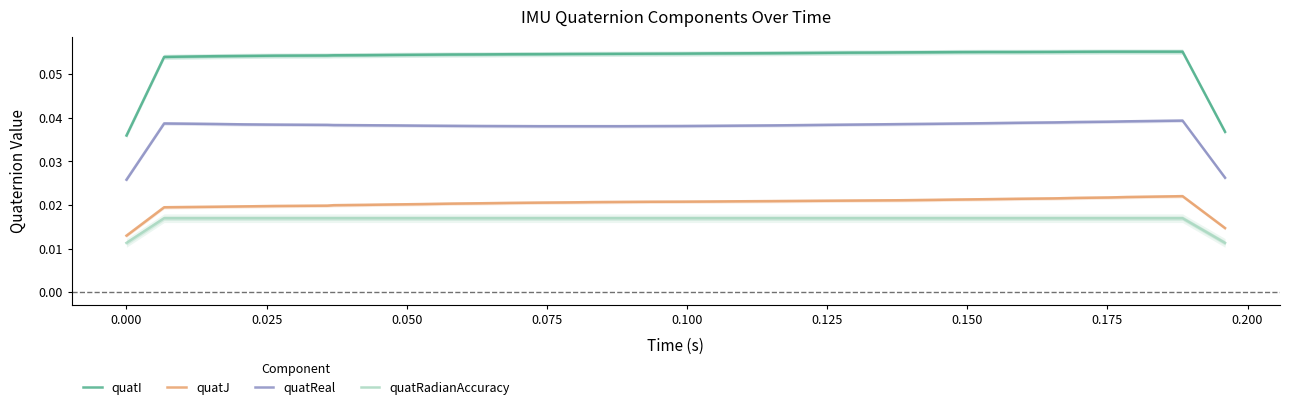

Reading right to left, transcribe all the data shown in this chart.

quatI: 0.0	0.1	0.1	0.1	0.1	0.1	0.1	0.1	0.1	0.1	0.1	0.1	0.1	0.1	0.1	0.1	0.1	0.1	0.1	0.1	0.1	0.1	0.1	0.1	0.1	0.1	0.1	0.1	0.1	0.1	0.1	0.1	0.1	0.1	0.1	0.1	0.1	0.1	0.0
quatJ: 0.0	0.0	0.0	0.0	0.0	0.0	0.0	0.0	0.0	0.0	0.0	0.0	0.0	0.0	0.0	0.0	0.0	0.0	0.0	0.0	0.0	0.0	0.0	0.0	0.0	0.0	0.0	0.0	0.0	0.0	0.0	0.0	0.0	0.0	0.0	0.0	0.0	0.0	0.0
quatReal: 0.0	0.0	0.0	0.0	0.0	0.0	0.0	0.0	0.0	0.0	0.0	0.0	0.0	0.0	0.0	0.0	0.0	0.0	0.0	0.0	0.0	0.0	0.0	0.0	0.0	0.0	0.0	0.0	0.0	0.0	0.0	0.0	0.0	0.0	0.0	0.0	0.0	0.0	0.0
quatRadianAccuracy: 0.0	0.0	0.0	0.0	0.0	0.0	0.0	0.0	0.0	0.0	0.0	0.0	0.0	0.0	0.0	0.0	0.0	0.0	0.0	0.0	0.0	0.0	0.0	0.0	0.0	0.0	0.0	0.0	0.0	0.0	0.0	0.0	0.0	0.0	0.0	0.0	0.0	0.0	0.0